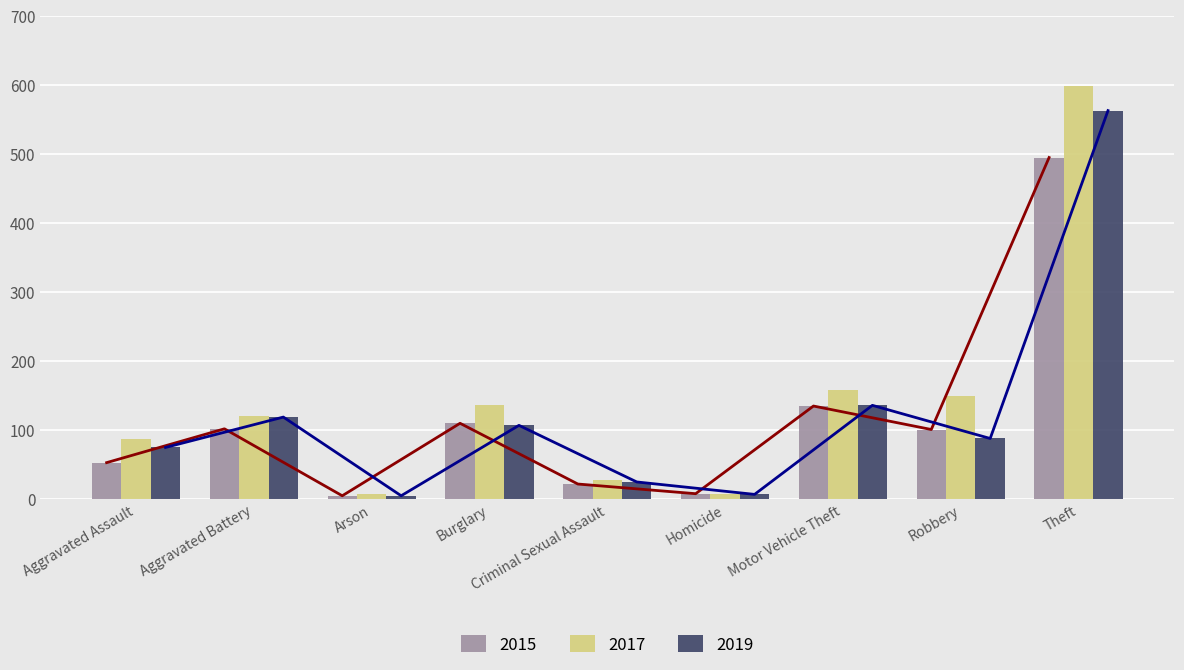

What is the approximate value of 2015 at Motor Vehicle Theft?

135